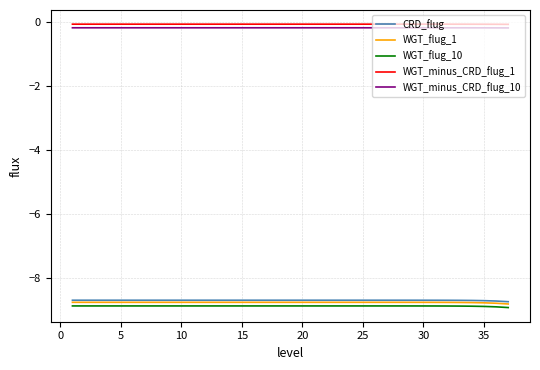

True or false: WGT_minus_CRD_flug_10 and WGT_flug_1 intersect in this chart.

False